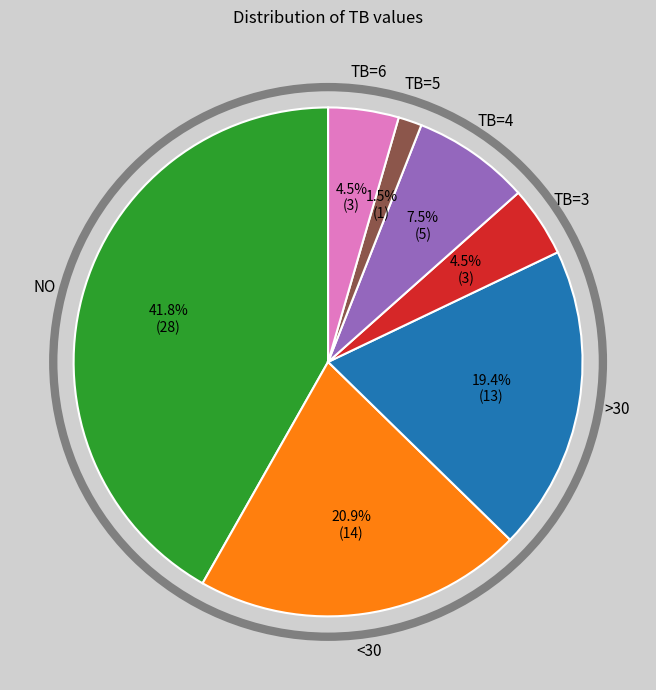

Does any single category account for the majority?

No